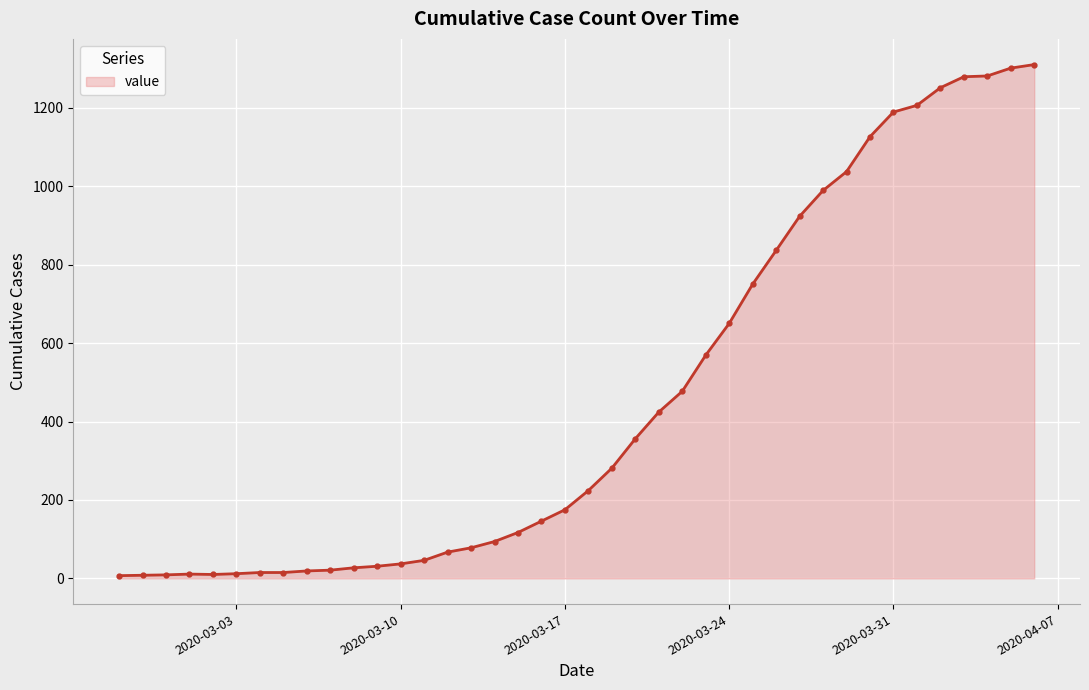

What is the difference between the second highest and second lowest values?

1293